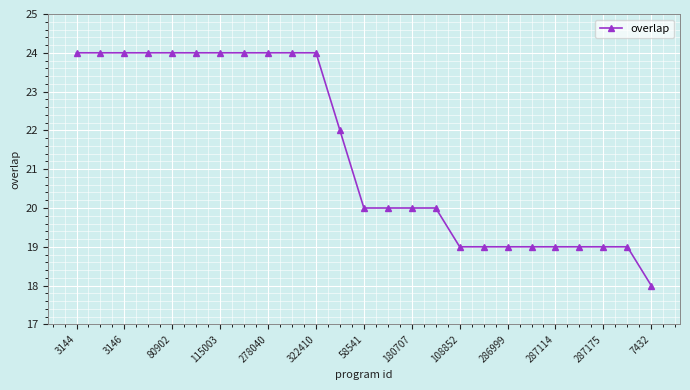

What is the smallest value displayed?

18